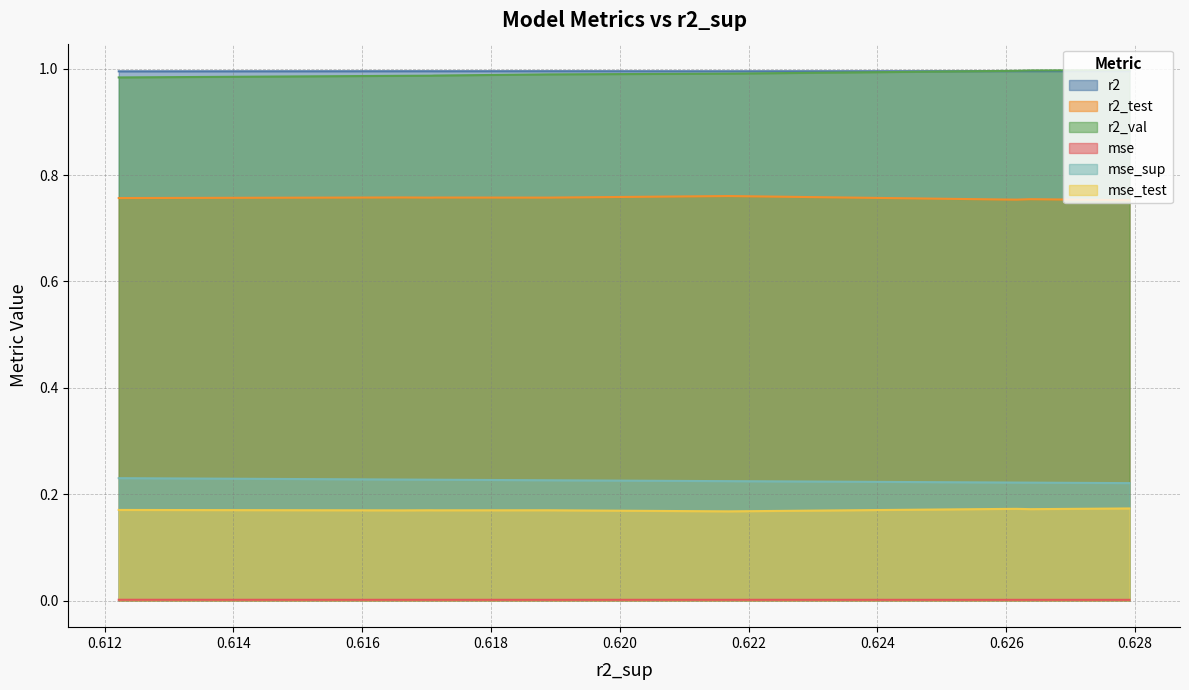

What are all the series names shown in the legend?

r2, r2_test, r2_val, mse, mse_sup, mse_test